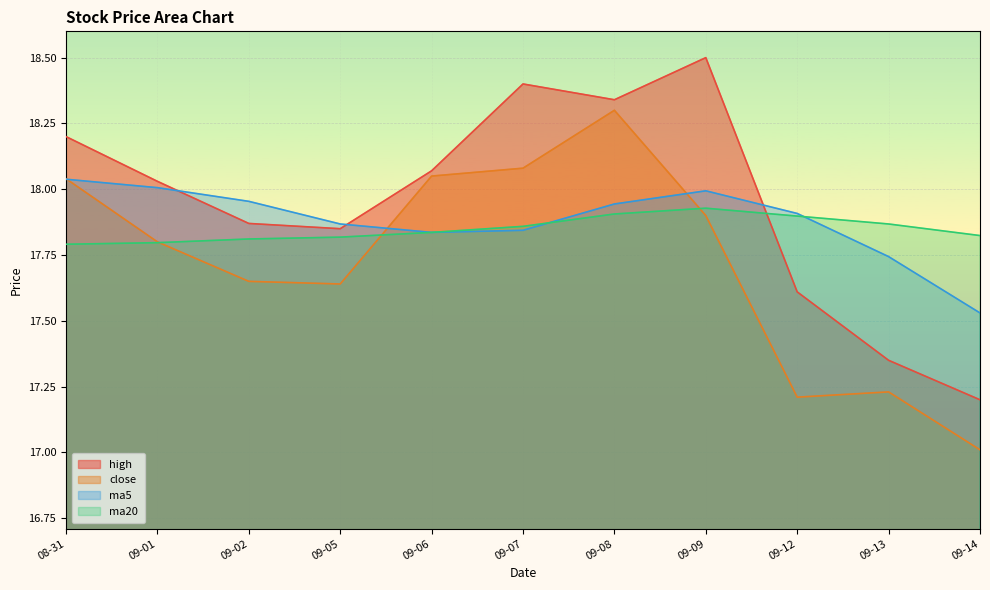

Reading right to left, extract all data points from this chart.

high: 17.2	17.4	17.6	18.5	18.3	18.4	18.1	17.9	17.9	18.0	18.2
close: 17.0	17.2	17.2	17.9	18.3	18.1	18.1	17.6	17.6	17.8	18.0
ma5: 17.5	17.7	17.9	18.0	17.9	17.8	17.8	17.9	18.0	18.0	18.0
ma20: 17.8	17.9	17.9	17.9	17.9	17.9	17.8	17.8	17.8	17.8	17.8